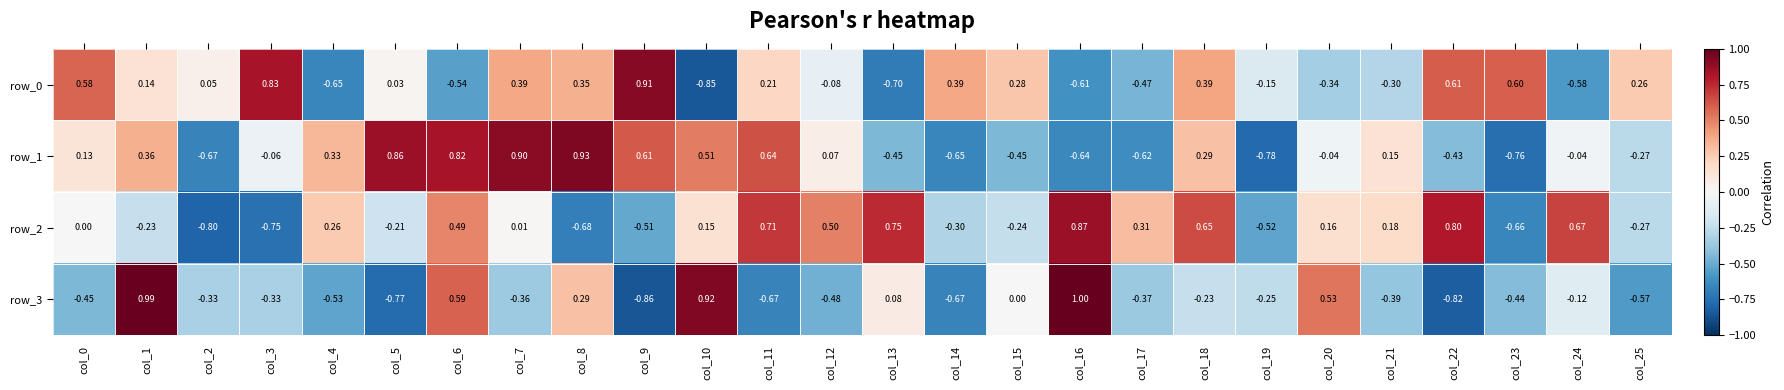

Is the value of row_0 at col_12 greater than the value of row_1 at col_17?

Yes